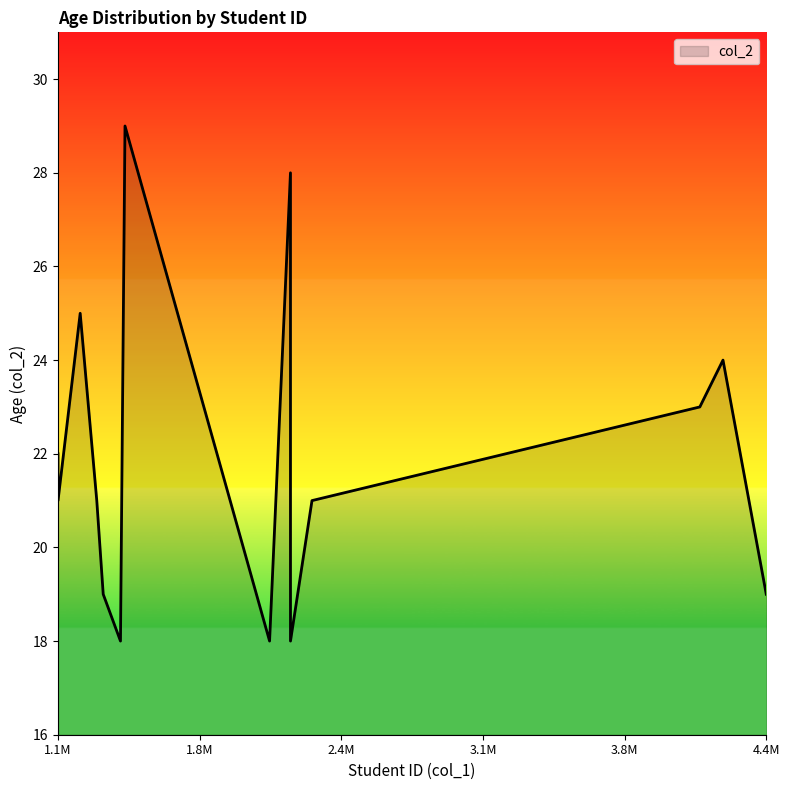

What is the smallest value displayed?

18